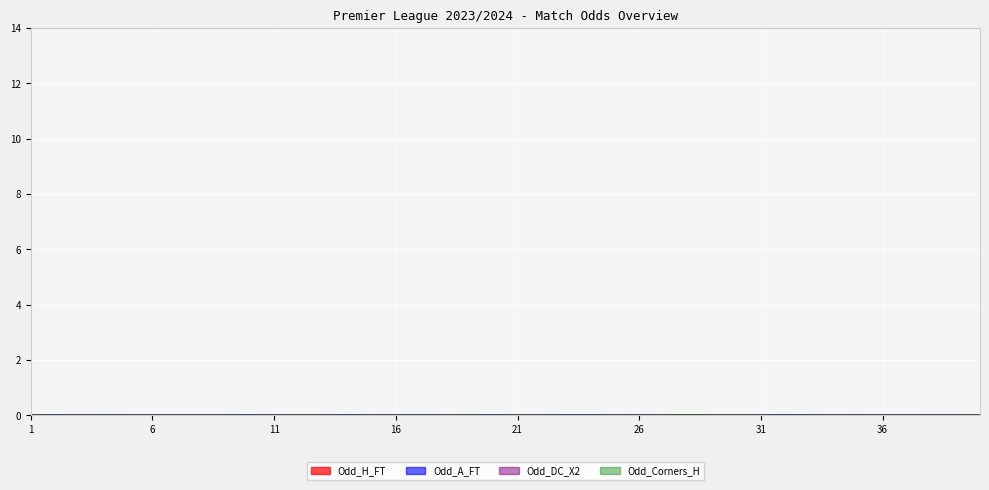

Is it true that Odd_A_FT equals 8.8 at 23?

True